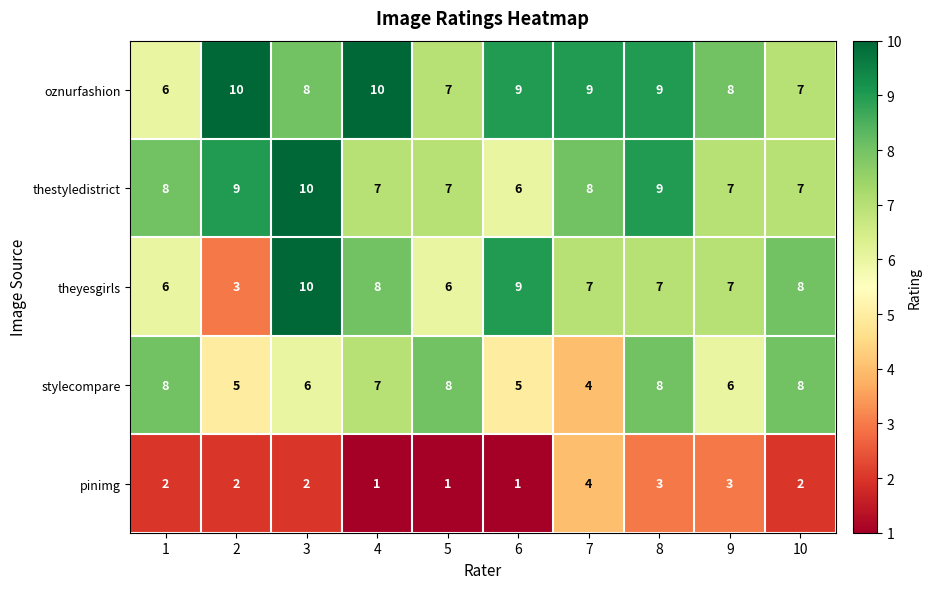

What is the total value across all series at 7?

32